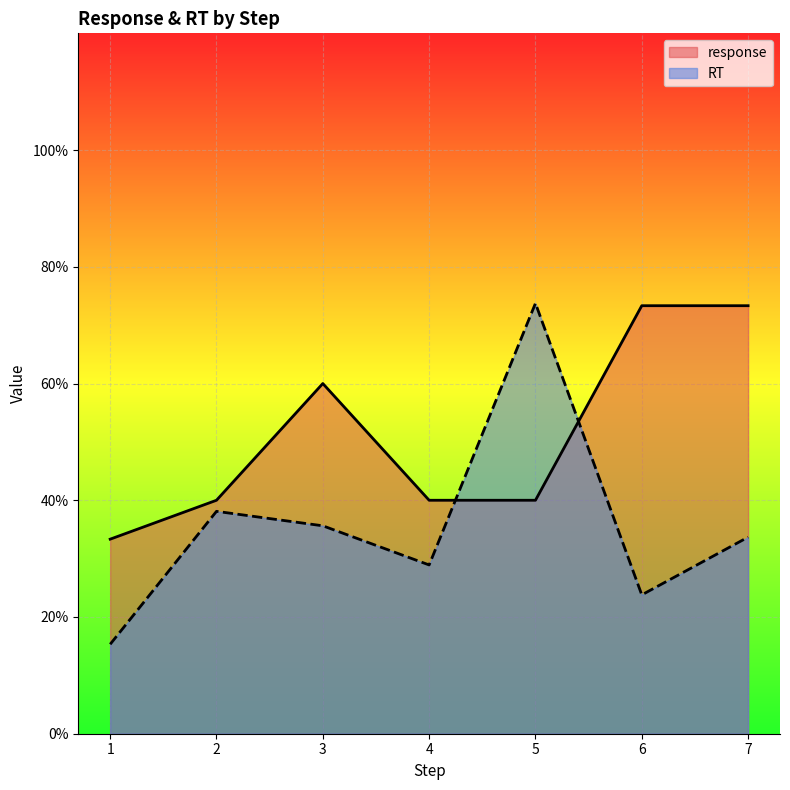

Does the chart display data point markers on the line(s)?

No